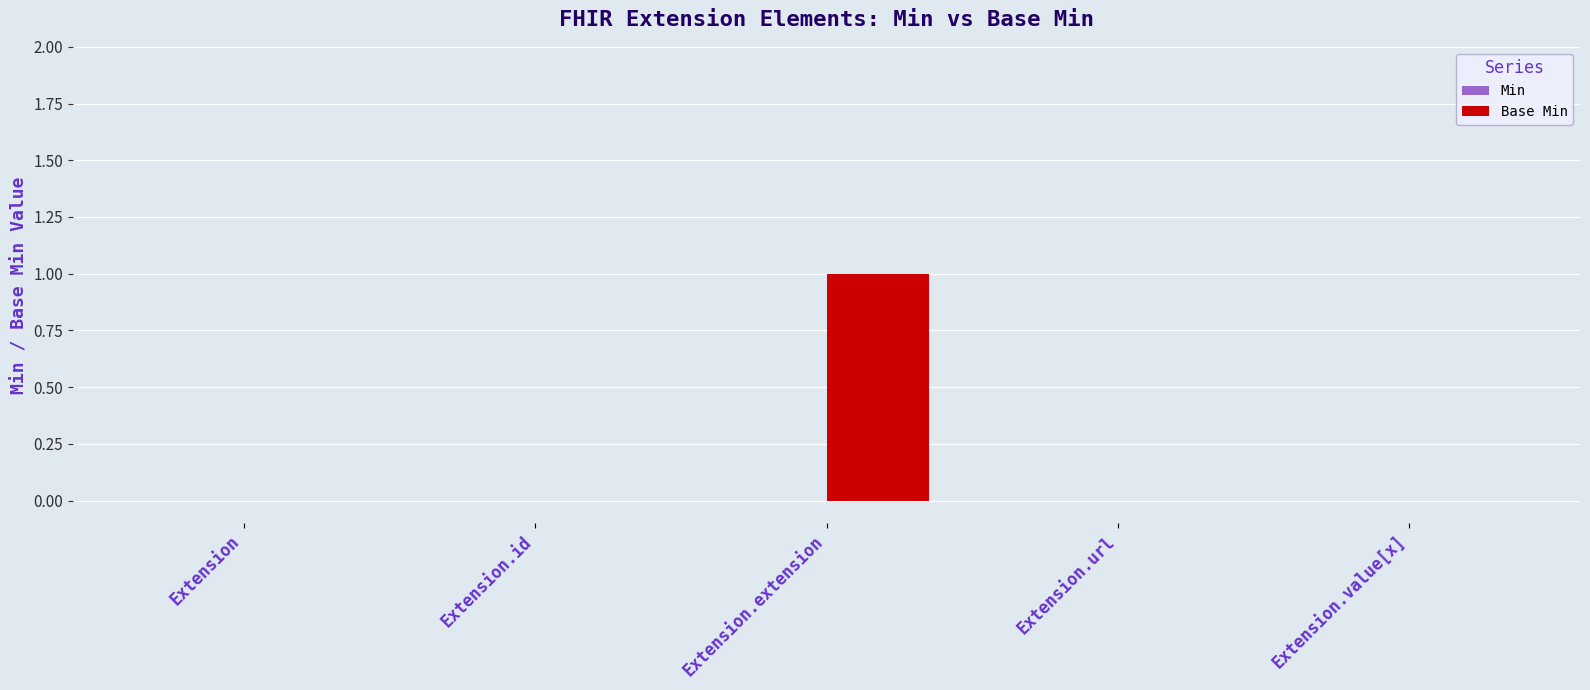

What is the change in value from Extension to Extension.extension?

+1